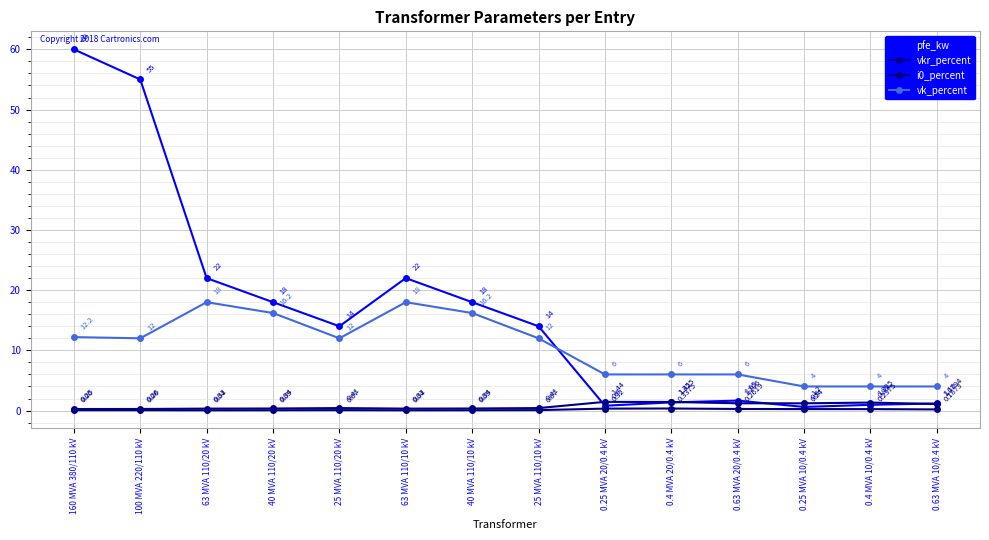

How many series are shown in this chart?

4